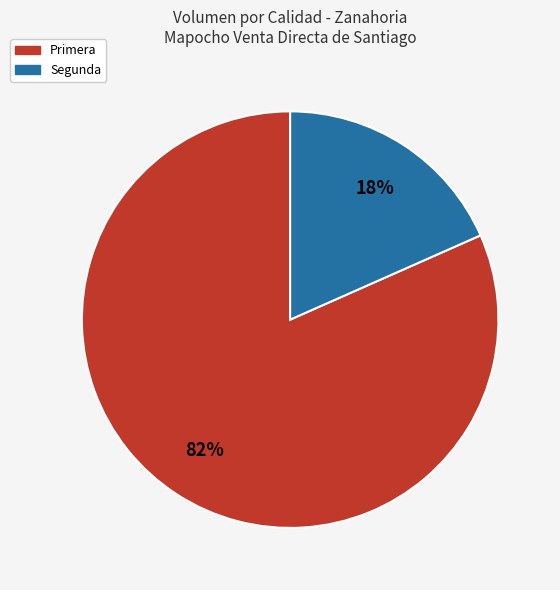

Approximately how many times larger is the value at Segunda compared to Primera?

0.2